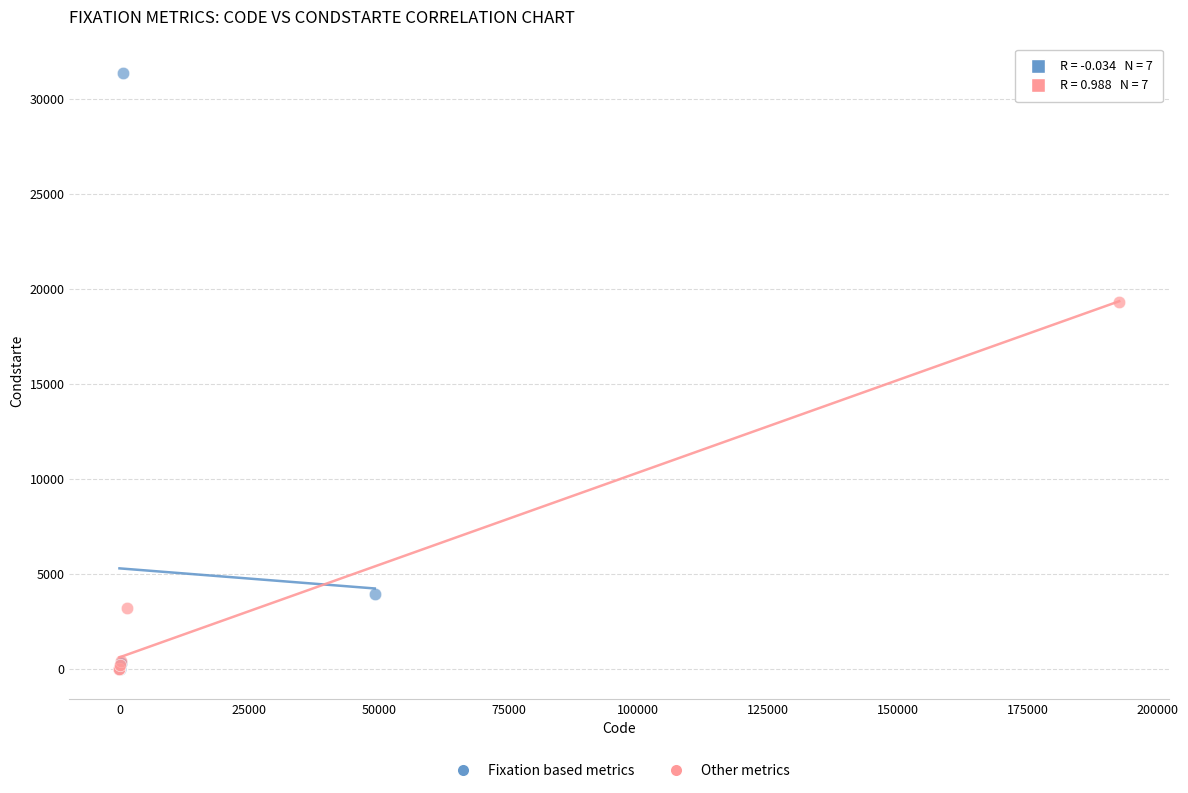

Which series has the widest spread of Y values?

Fixation based metrics